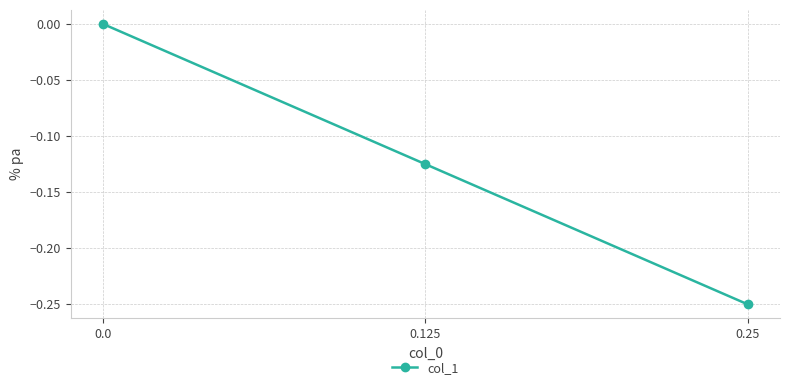

The chart shows a value of -0.1 at 0.0. True or false?

False